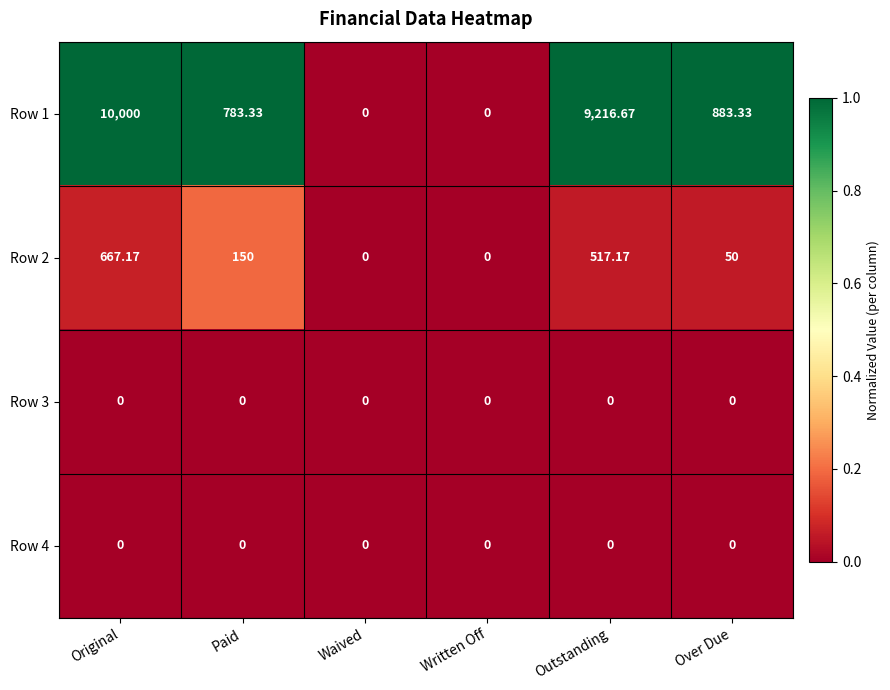

Which series has the largest range (max minus min)?

Row 1